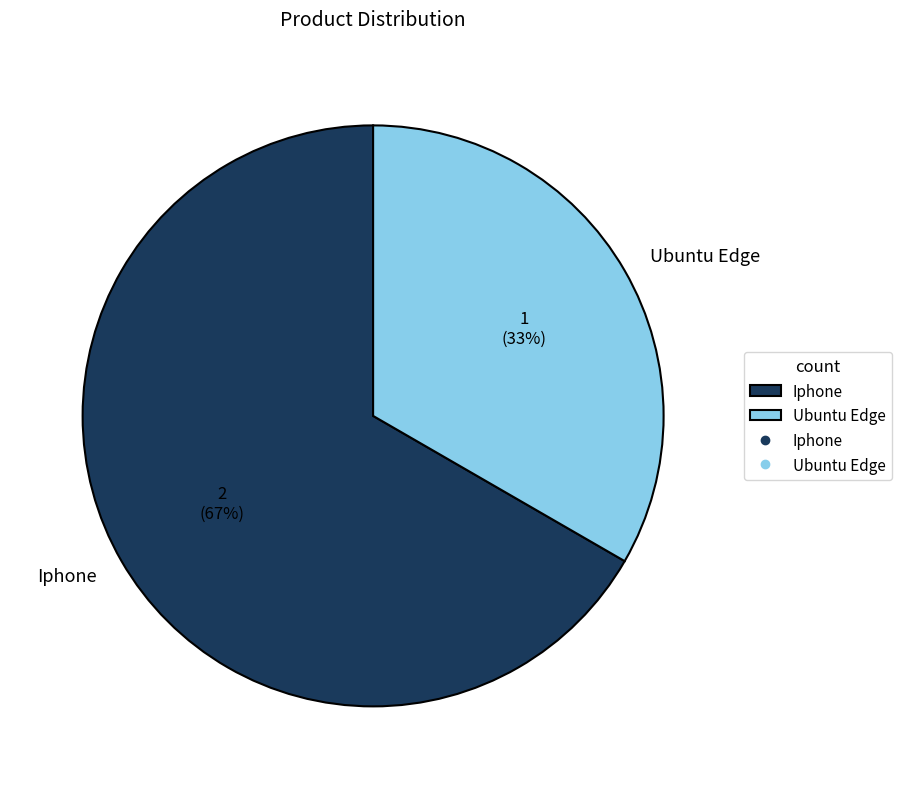

The Iphone slice represents 72% of the pie. True or false?

False